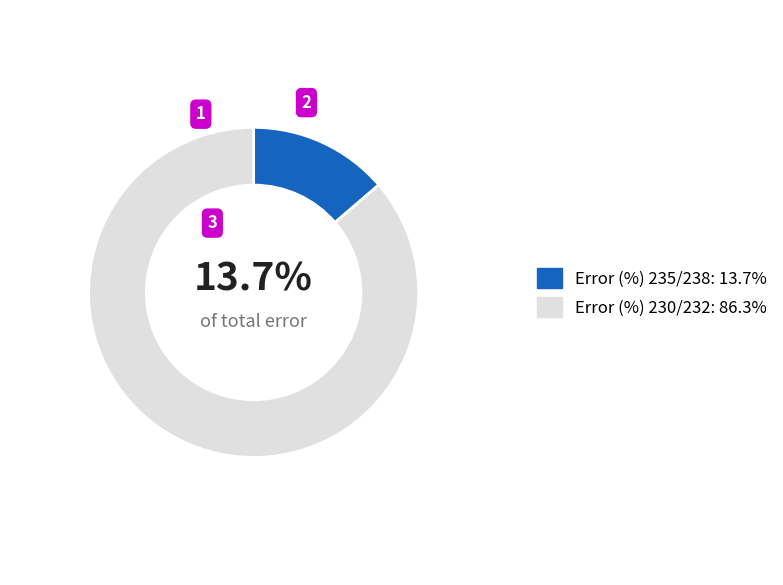

Is it true that Error (%) 235/238 is 14% of the pie?

True